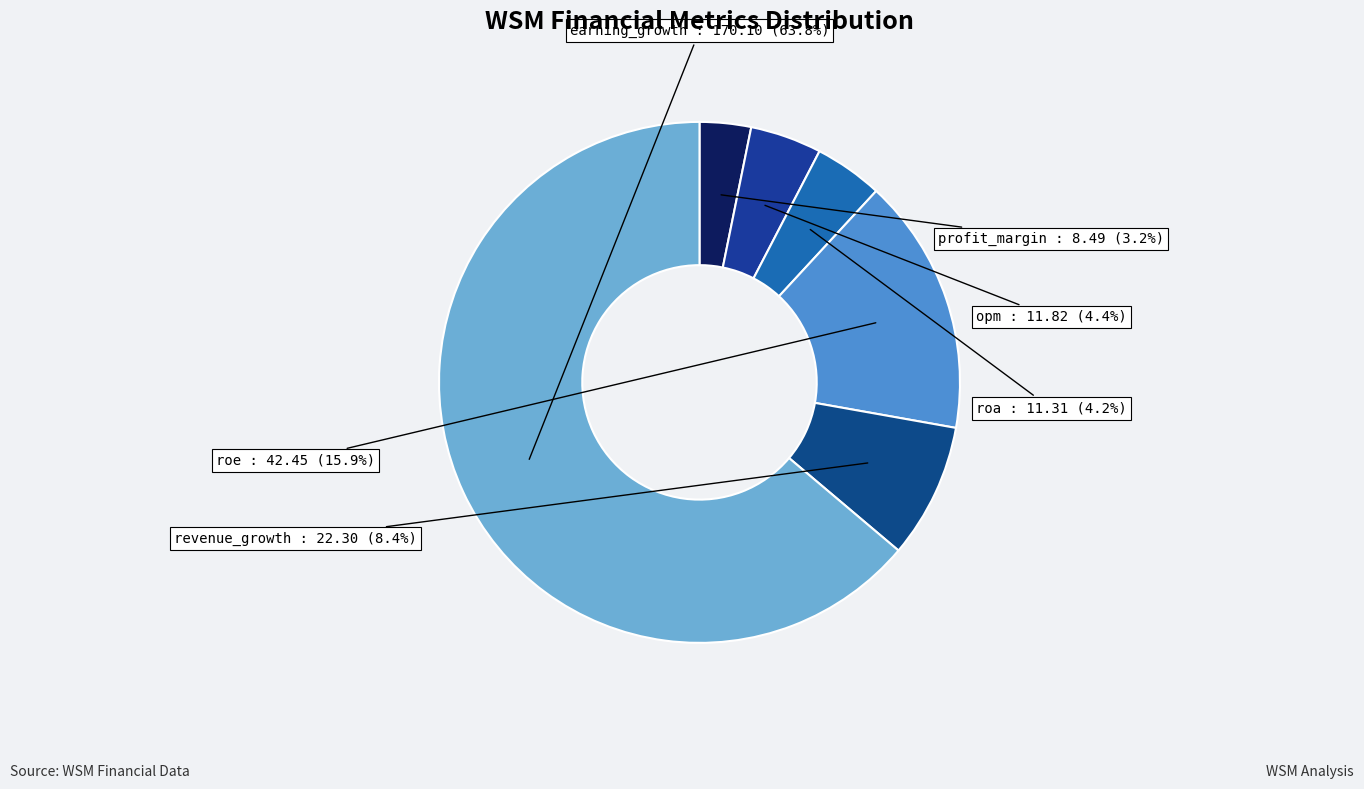

Which slice is the smallest?

profit_margin